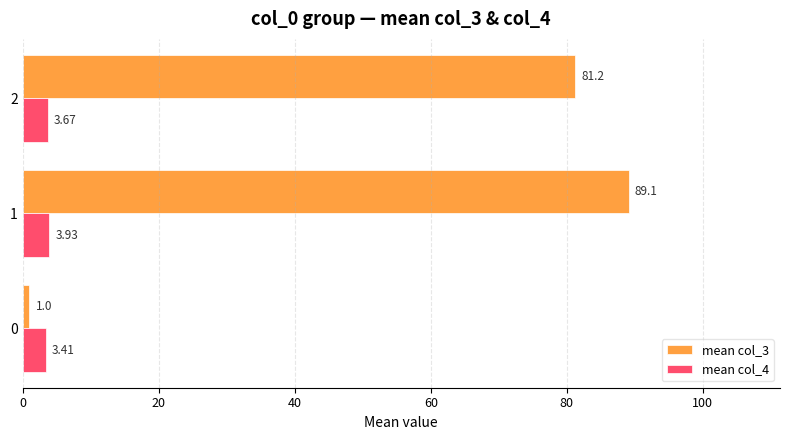

Which series has the largest range (max minus min)?

mean col_3